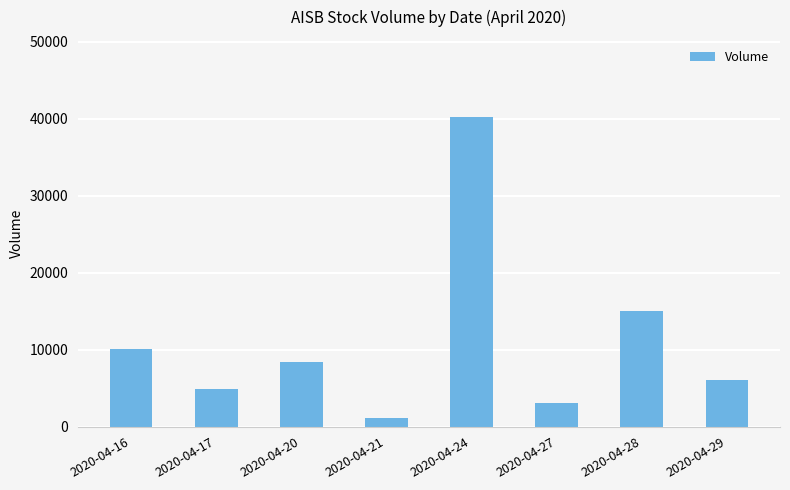

Reading left to right, what are all the values shown in this chart?

10100	4900	8400	1100	40200	3100	15000	6000